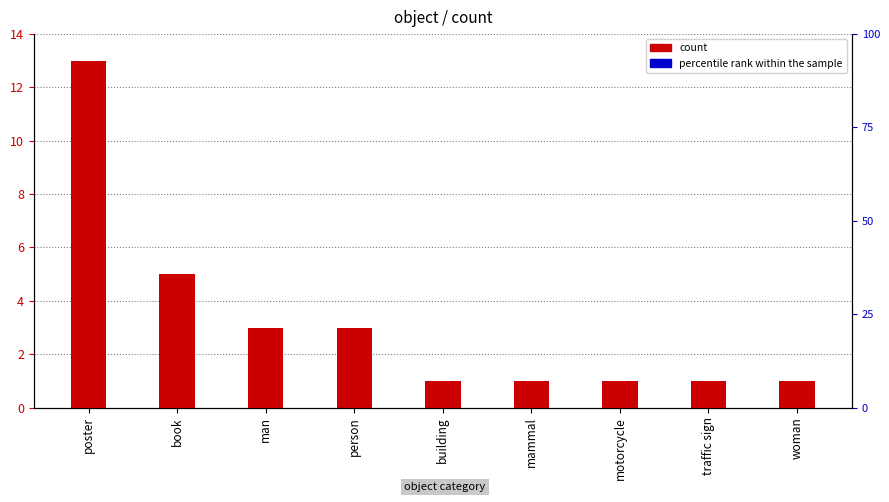

Which series has the largest total across all categories?

count